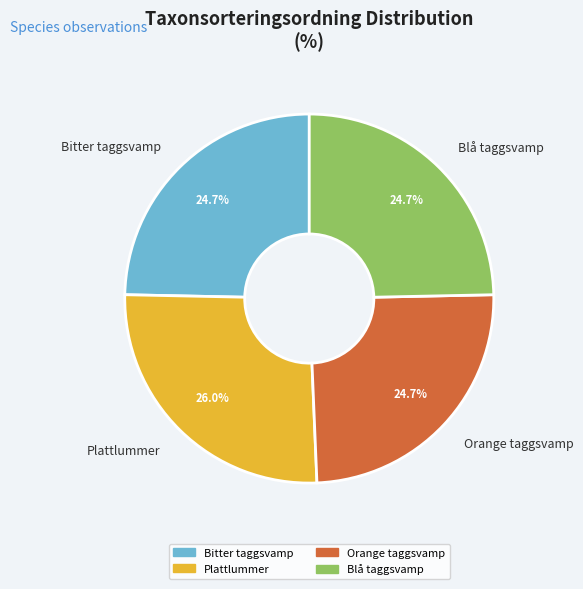

Is there a majority slice in this chart?

No